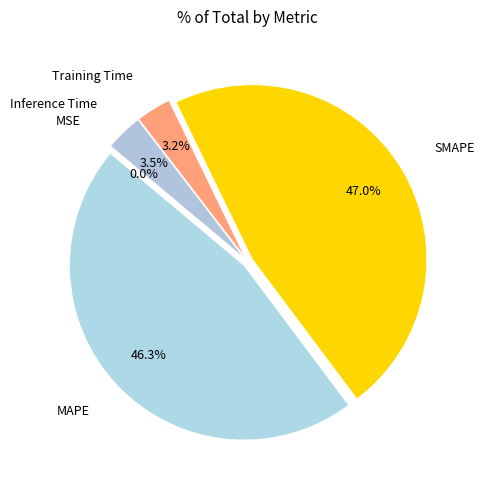

Rank the categories by value from highest to lowest.

SMAPE, MAPE, Inference Time, Training Time, MSE